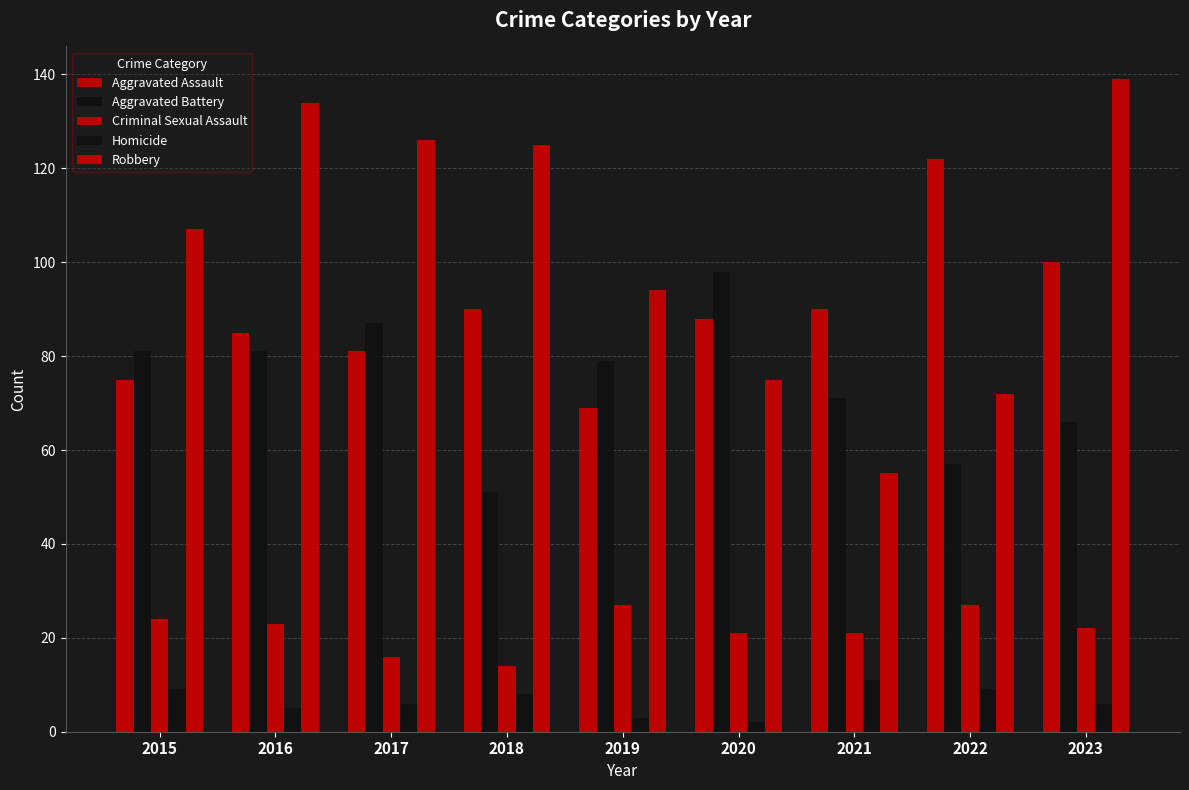

Reading left to right, list all the values displayed in this chart.

Aggravated Assault: 2015=75	2016=85	2017=81	2018=90	2019=69	2020=88	2021=90	2022=122	2023=100
Aggravated Battery: 2015=81	2016=81	2017=87	2018=51	2019=79	2020=98	2021=71	2022=57	2023=66
Criminal Sexual Assault: 2015=24	2016=23	2017=16	2018=14	2019=27	2020=21	2021=21	2022=27	2023=22
Homicide: 2015=9	2016=5	2017=6	2018=8	2019=3	2020=2	2021=11	2022=9	2023=6
Robbery: 2015=107	2016=134	2017=126	2018=125	2019=94	2020=75	2021=55	2022=72	2023=139